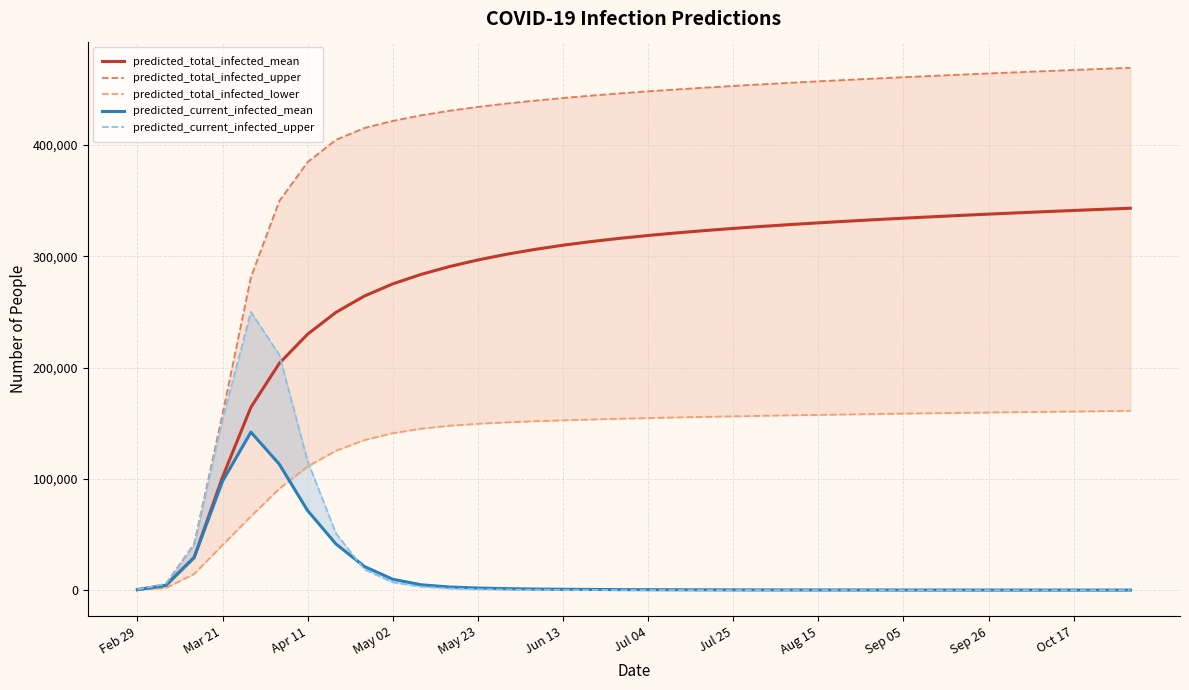

The value of predicted_current_infected_upper at May 23 is 226. True or false?

False